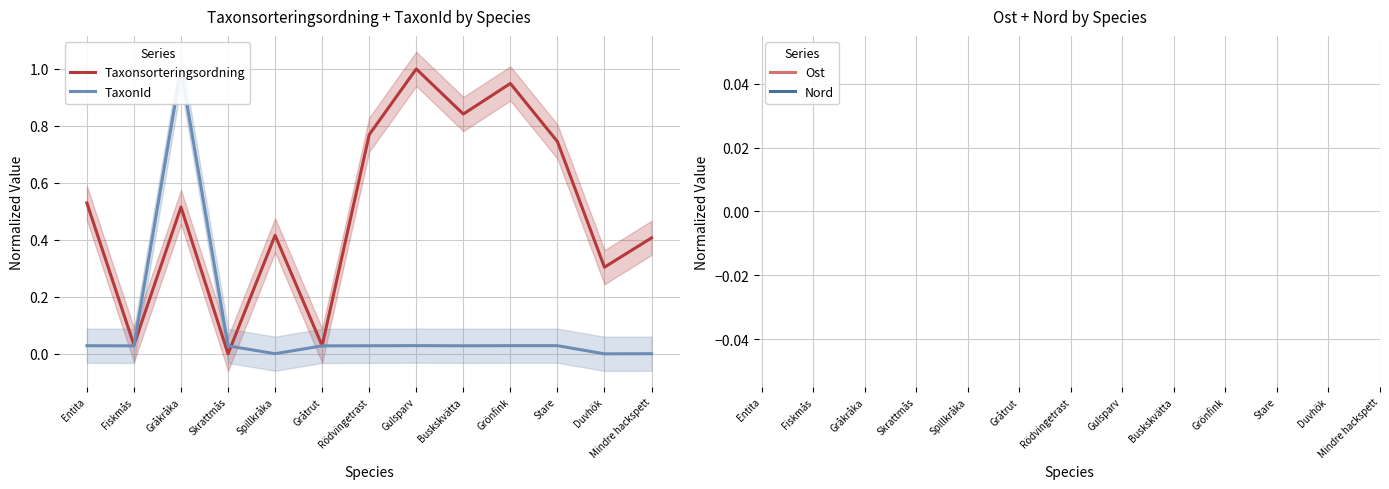

What is the sum of the Taxonsorteringsordning values at Grönfink and Entita?

1.5